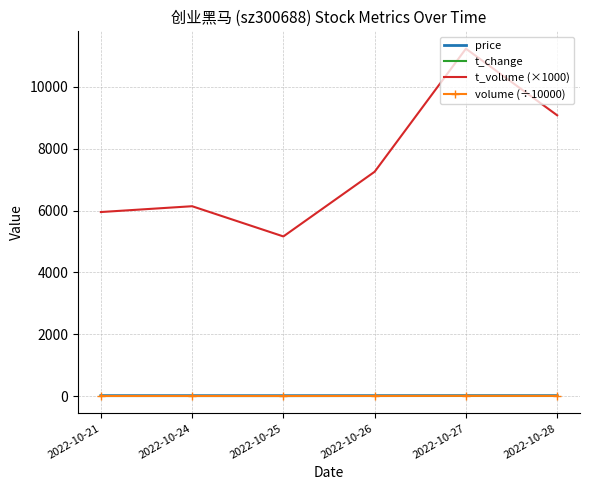

Which series has the widest spread of values?

t_volume (×1000)